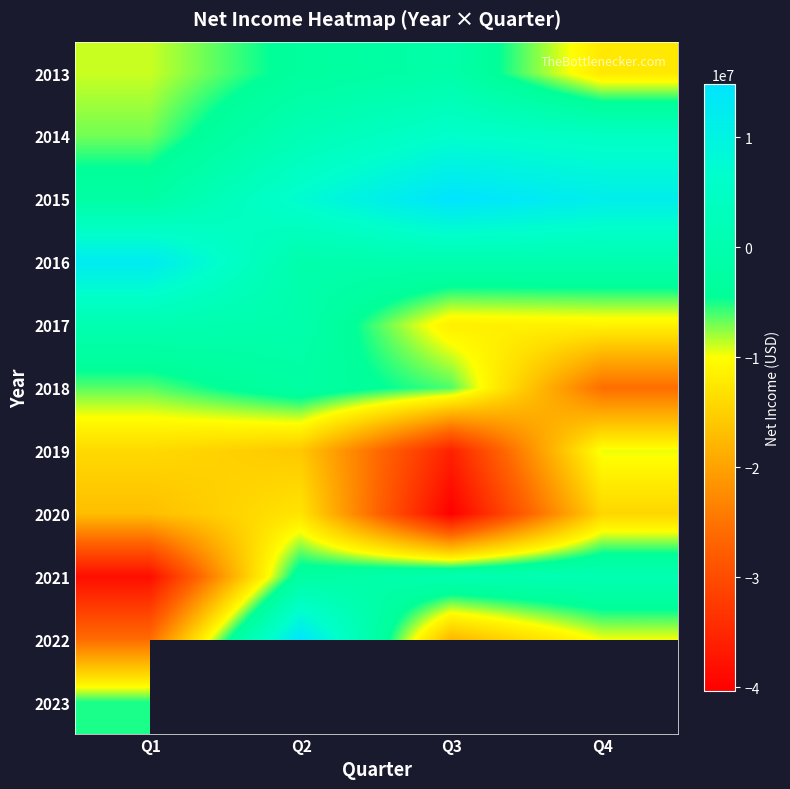

Which label corresponds to the smallest value in the chart?

Q3